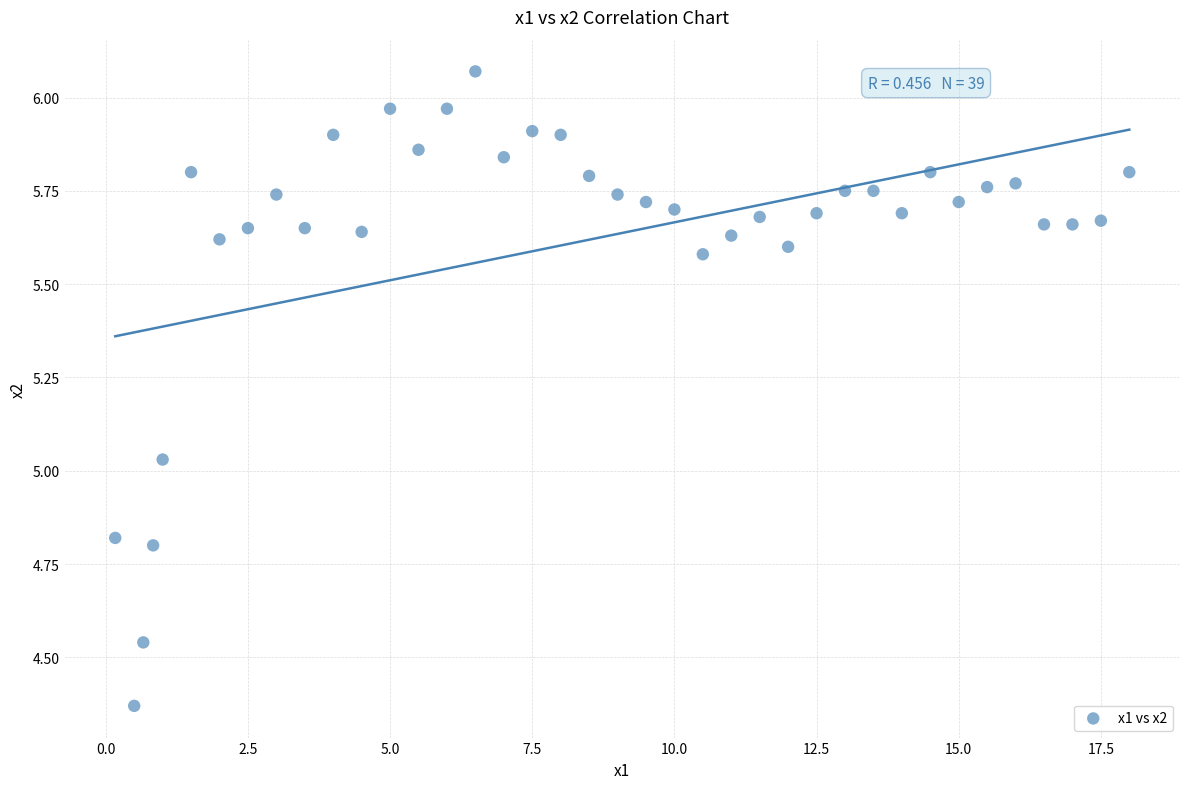

What is the range of X values (max minus min)?

17.8